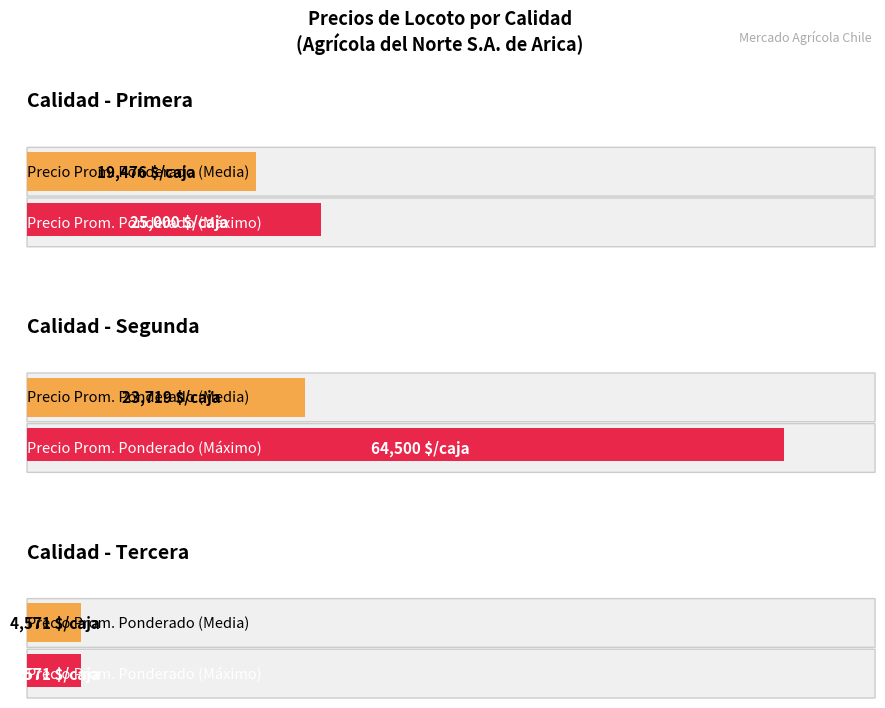

Which category has the highest value across all series?

Segunda